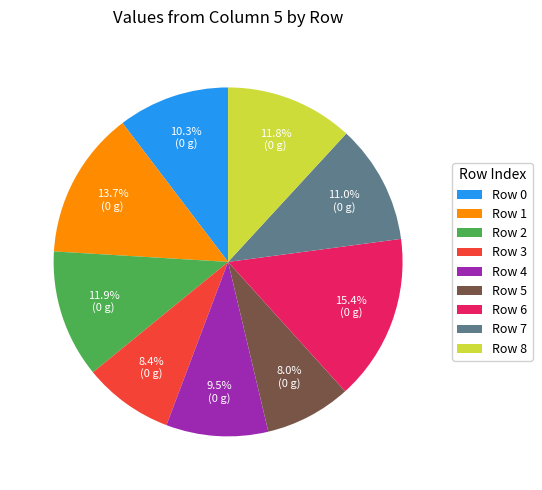

Which slice is the largest?

Row 6